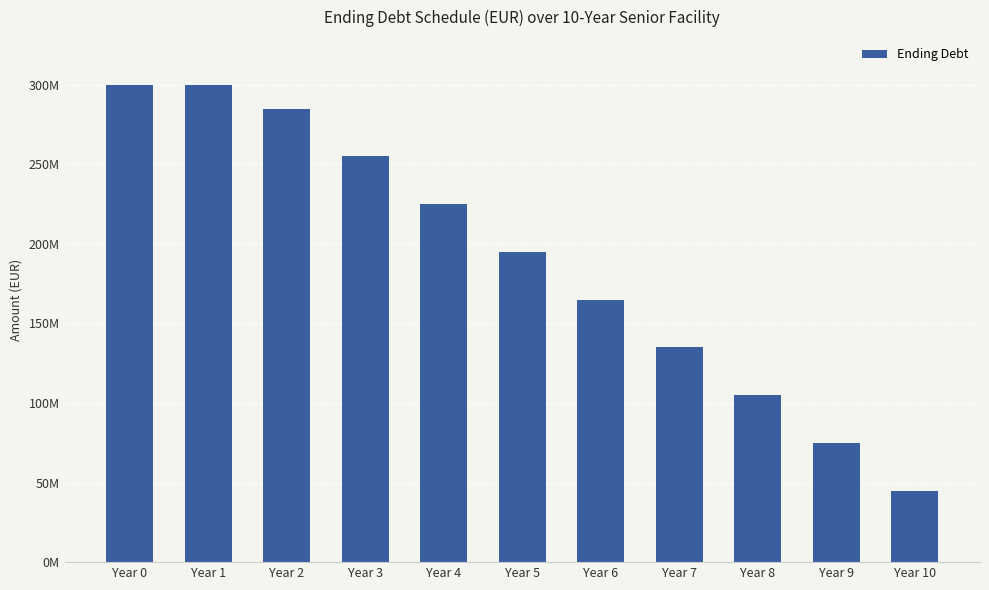

What is the difference between the values at Year 8 and Year 5?

90000000